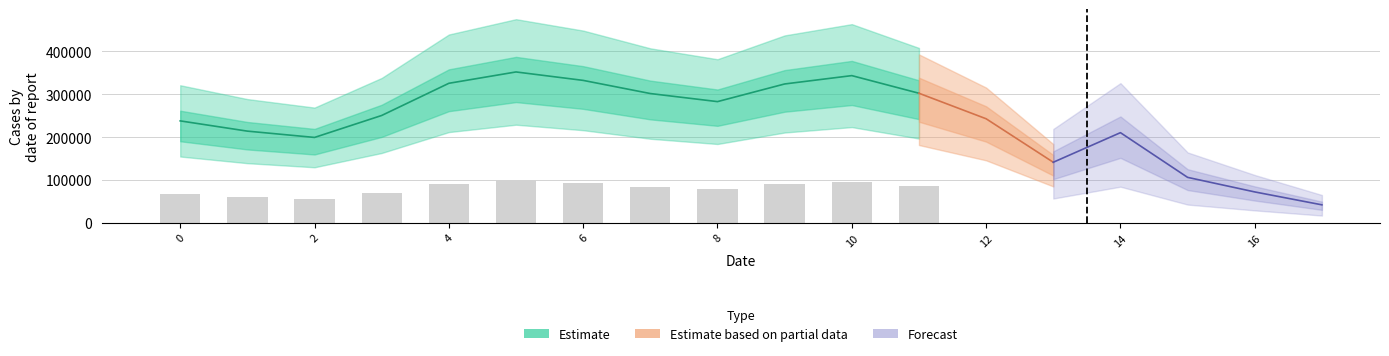

What is the difference between the second highest and minimum values?

301688